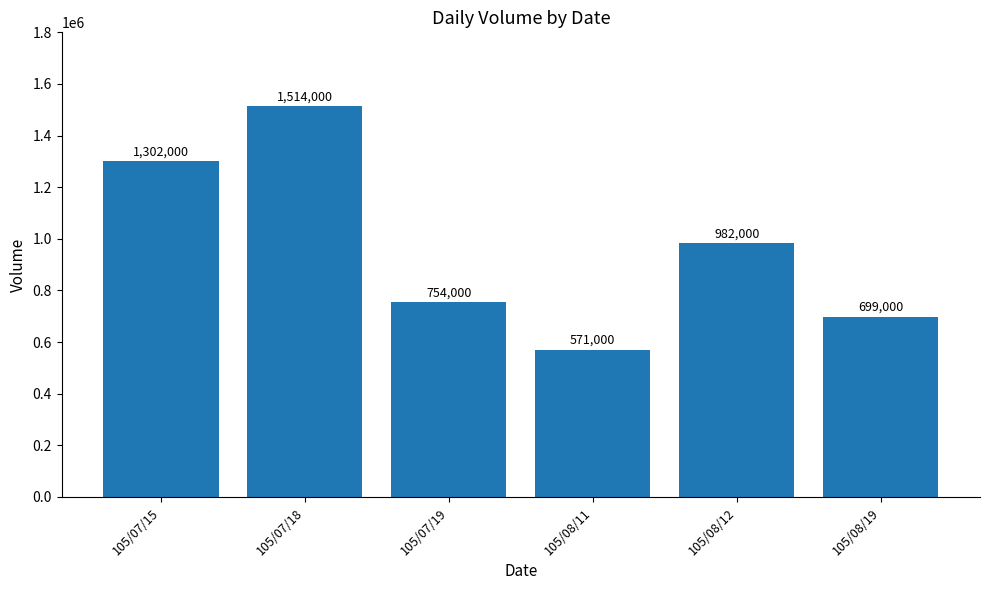

Which has a higher value, 105/08/11 or 105/08/19?

105/08/19